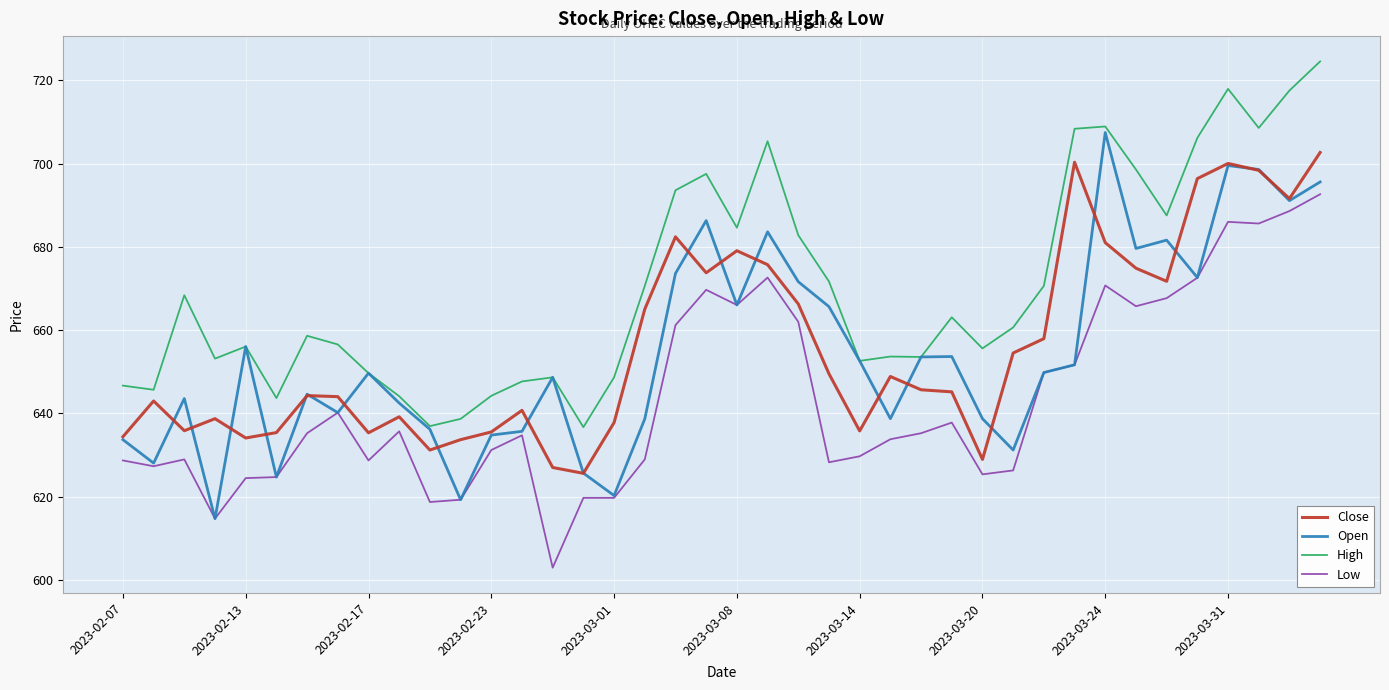

At how many categories does at least one series exceed 692?

11